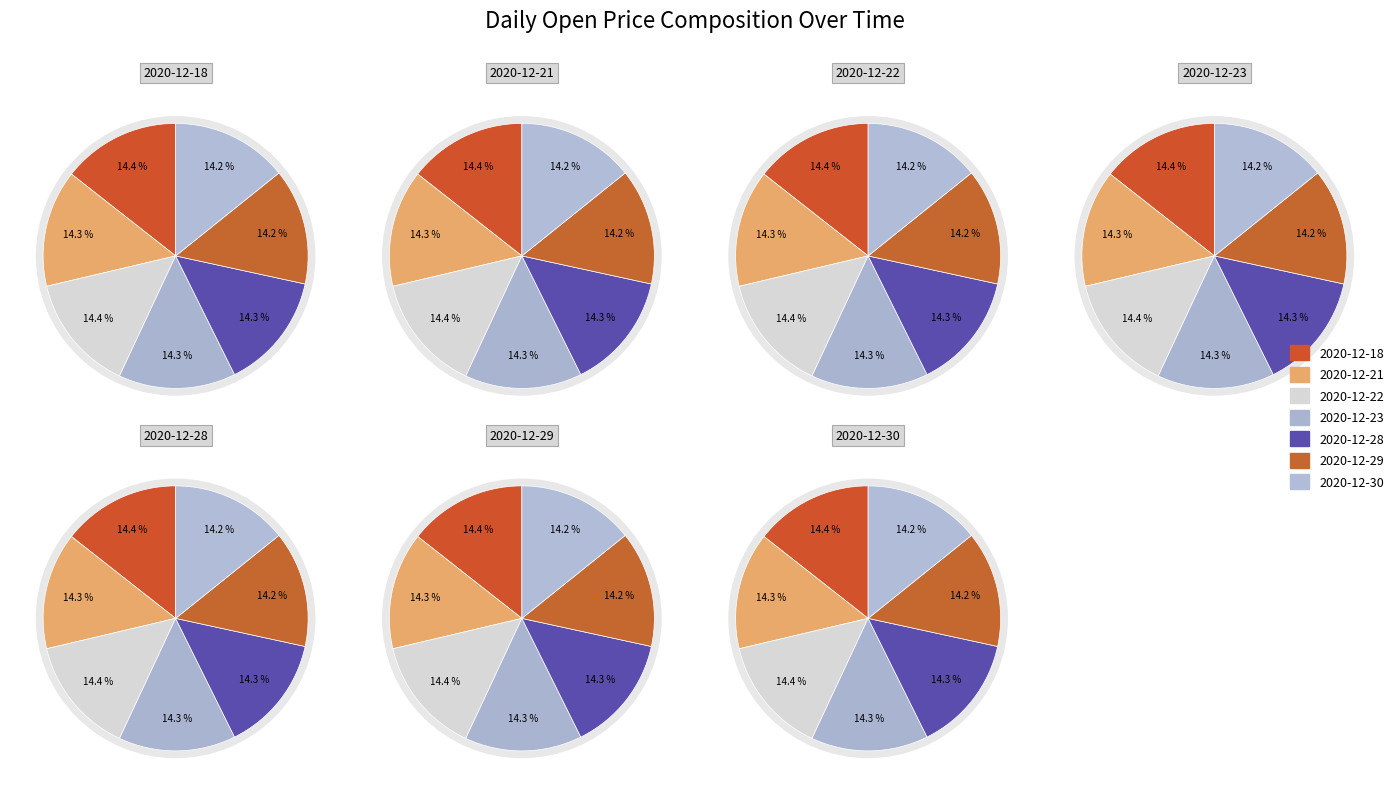

Does any single category account for the majority?

No